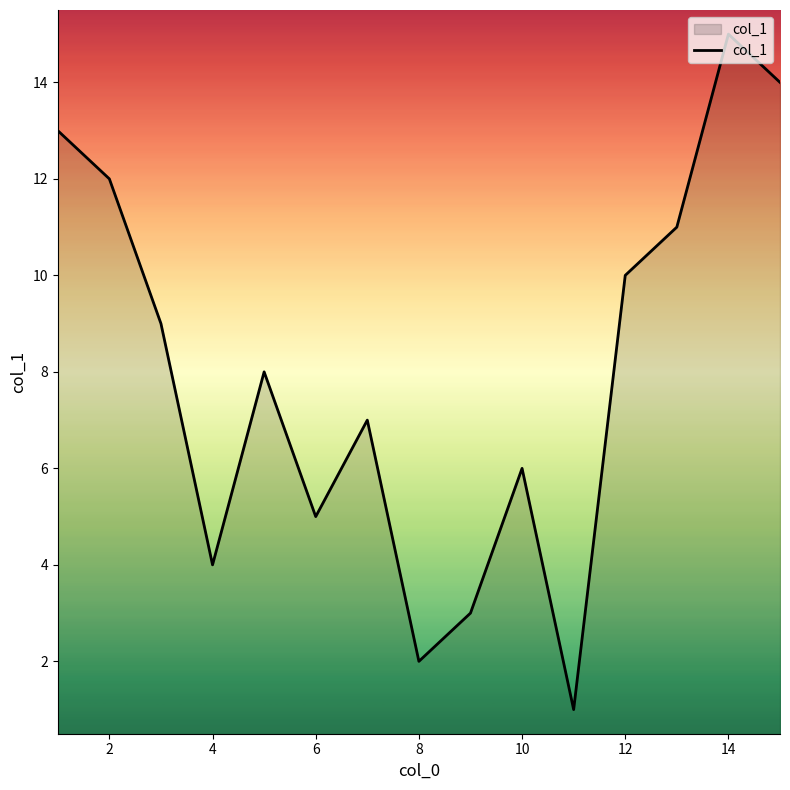

What is the greatest value displayed?

15